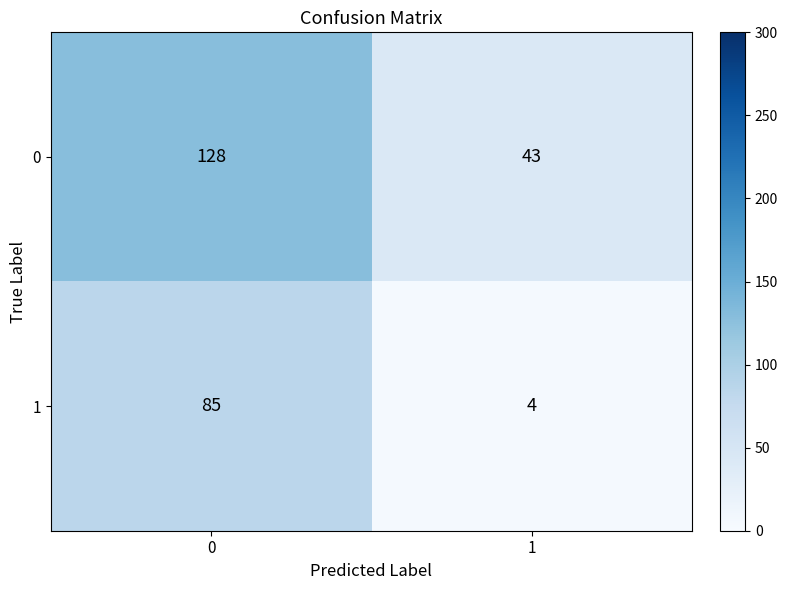

What is the difference between the highest and lowest values at 0?

43